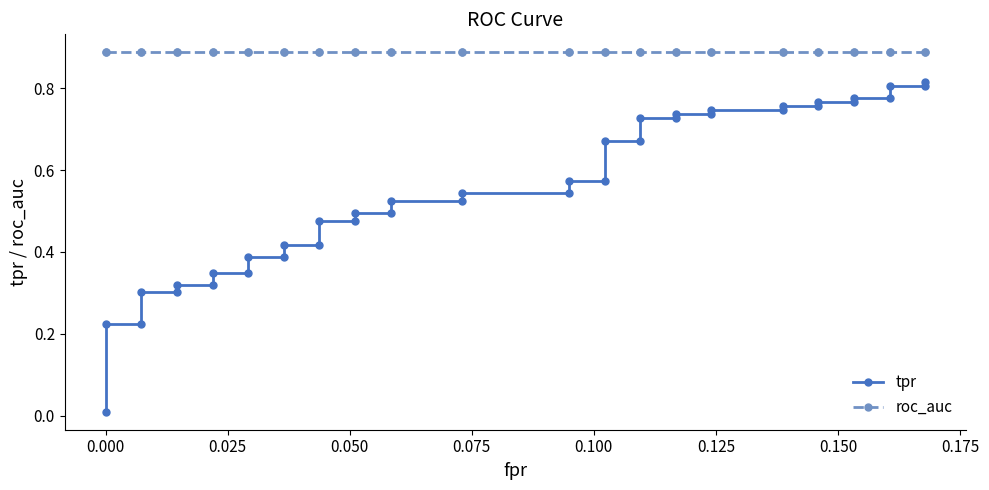

What is the sum of all roc_auc values?

35.5